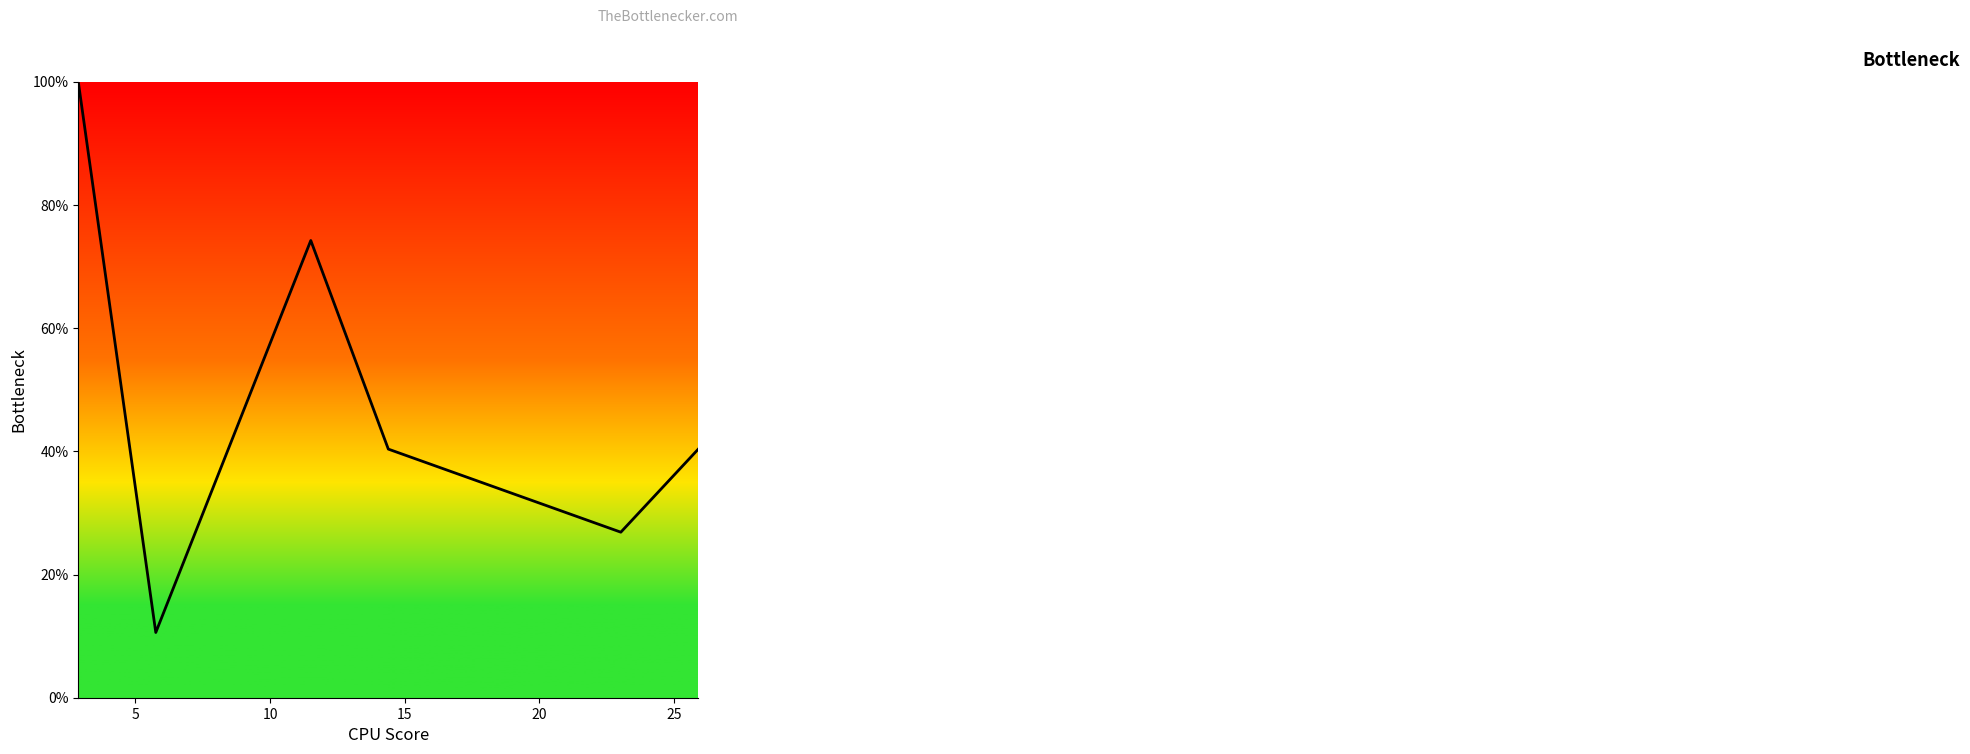

How many points are lower than both their immediate neighbors (excluding endpoints)?

2